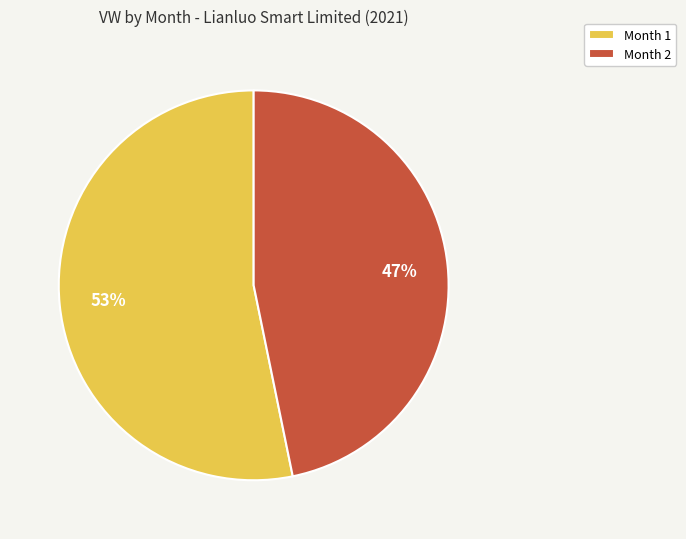

To the nearest percent, what is the difference between the Month 1 and Month 2 slice percentages?

6%